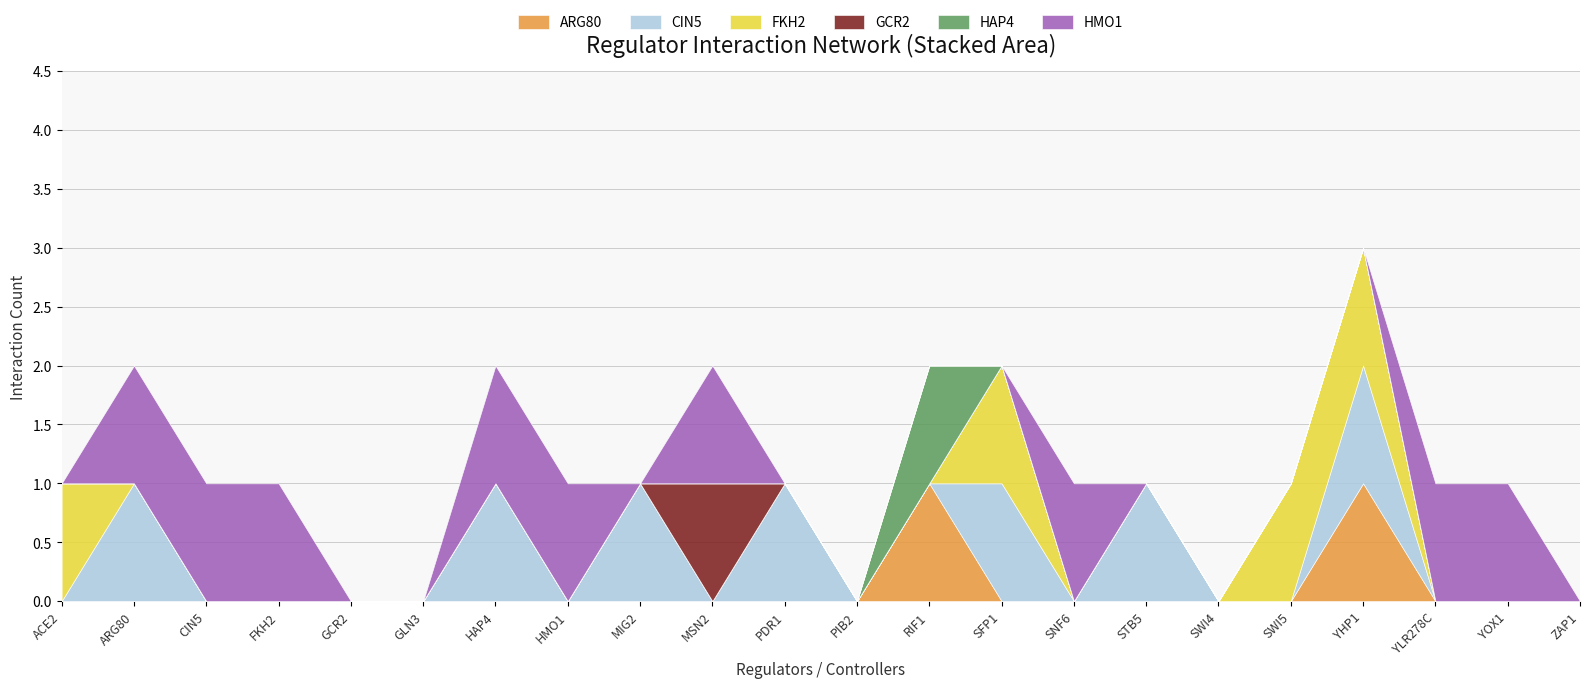

Where is HAP4 nearest to the value 0?

ACE2